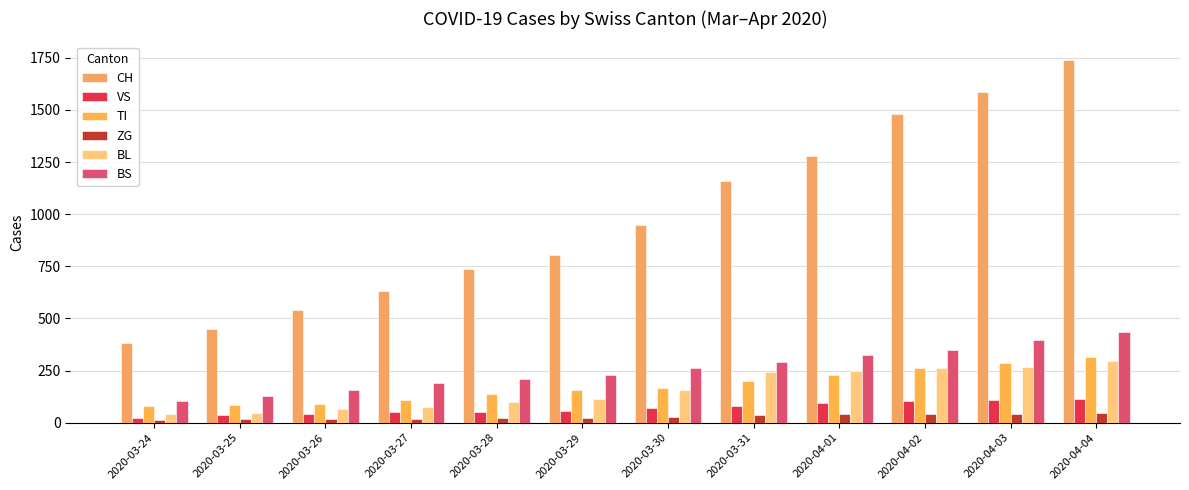

What is the greatest value displayed?

1742